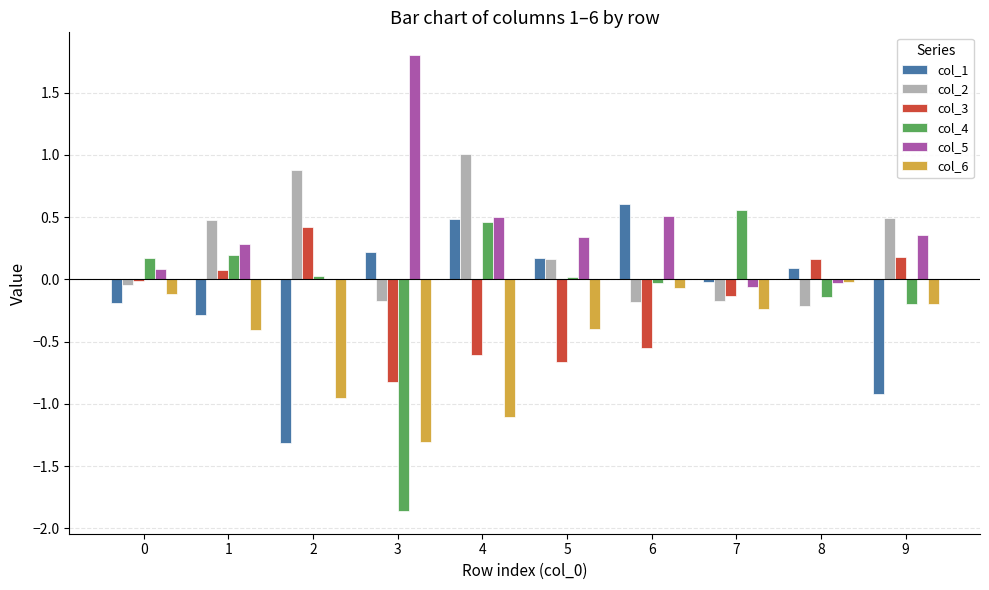

At which category does the chart reach its peak across all series?

3